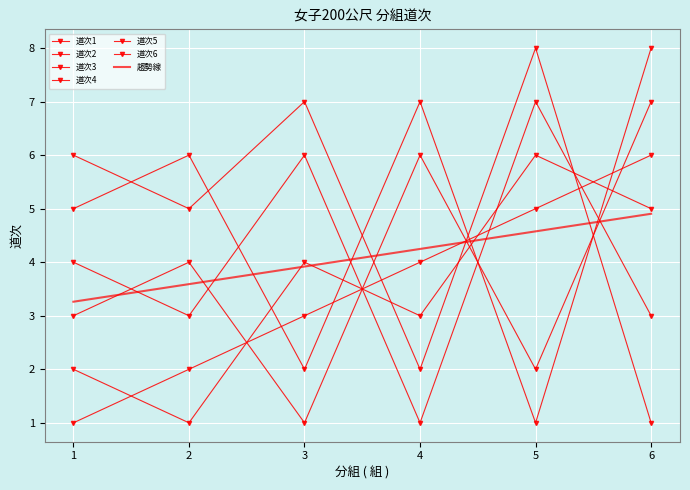

True or false: 道次3 has more than 1 points higher than both neighbors.

False